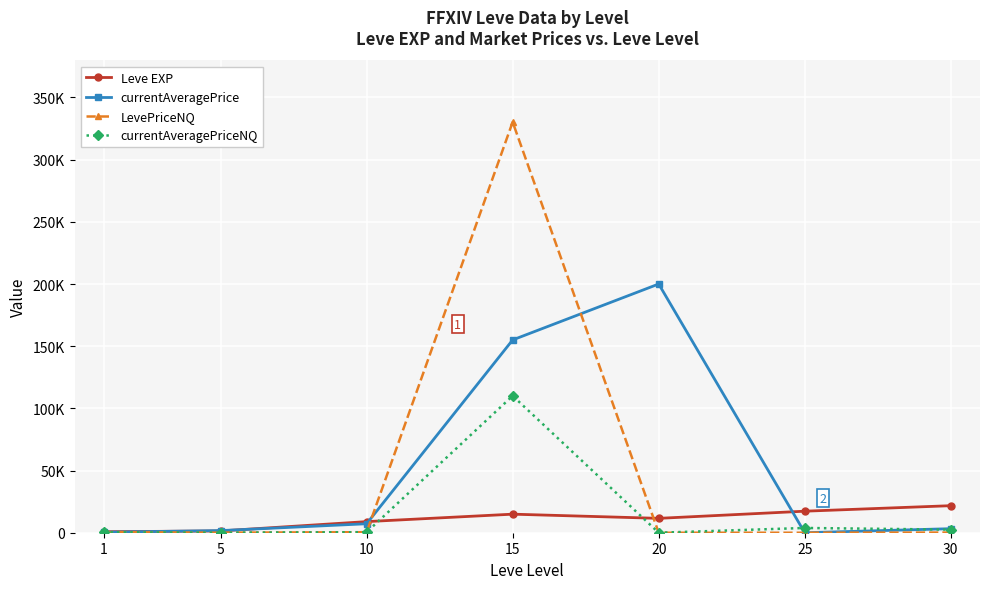

Where does the currentAveragePrice series first go above 3250?

10